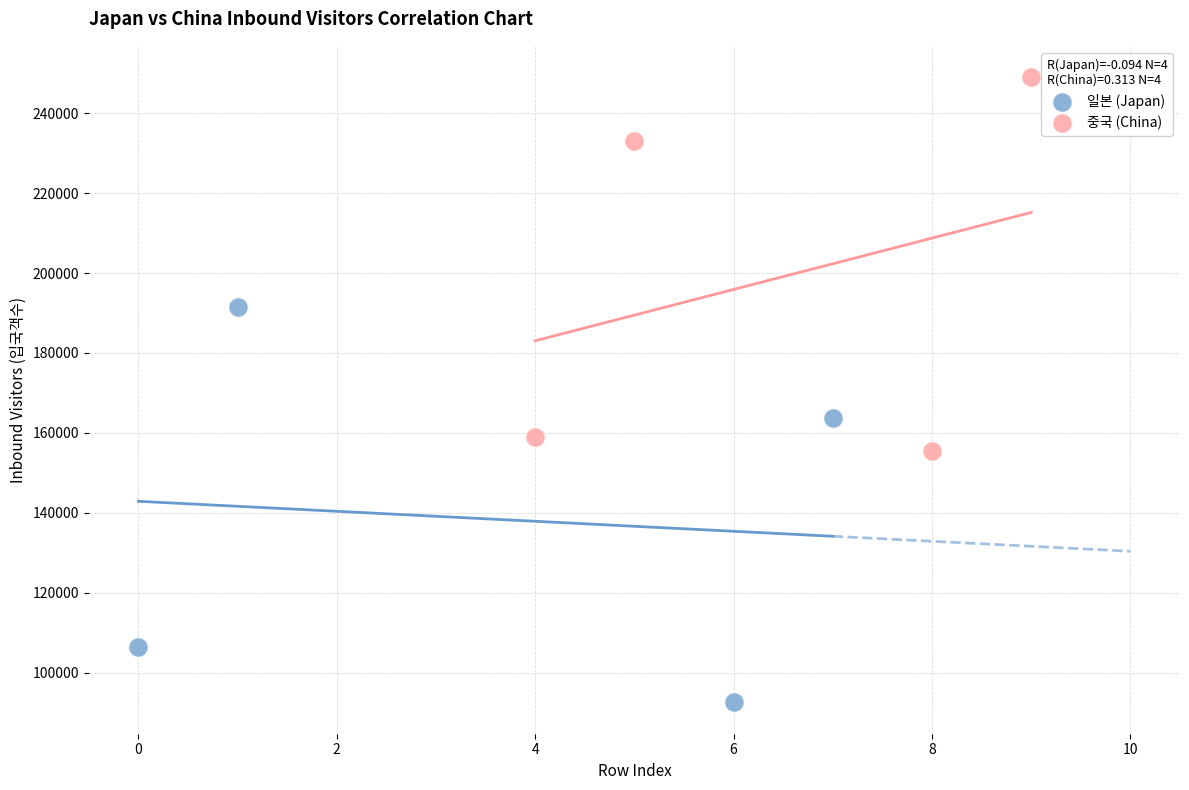

Which series has the largest Y range (max minus min)?

일본 (Japan)